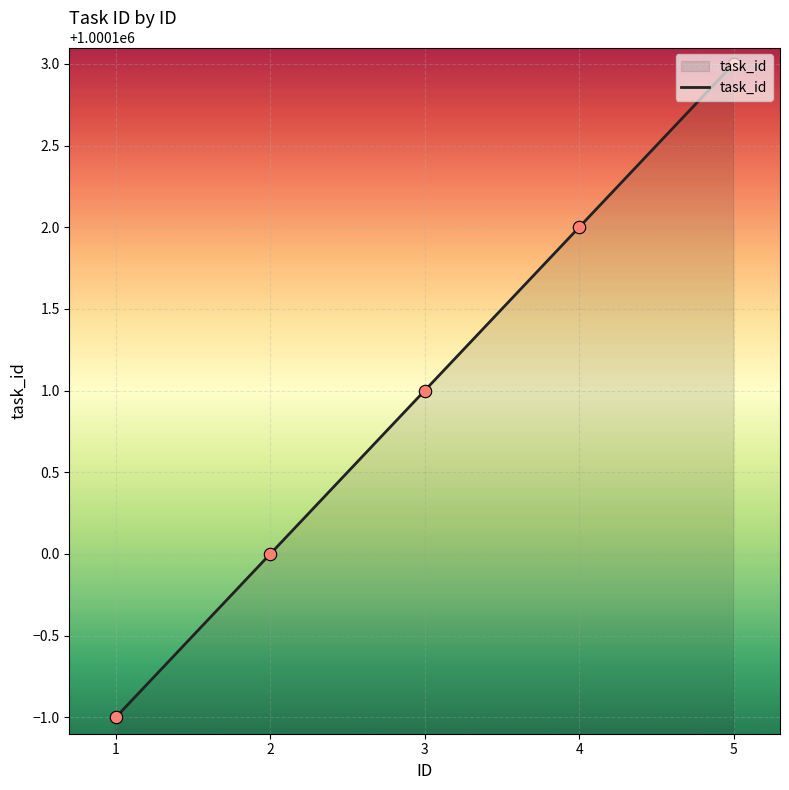

What is the change in value from 3 to 5?

+2